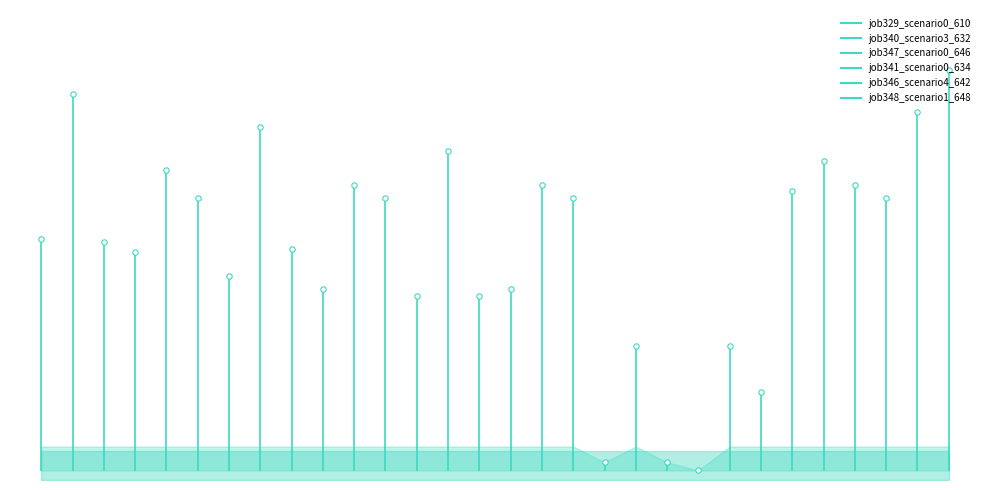

Which series contains the lowest Y value?

job329_scenario0_610